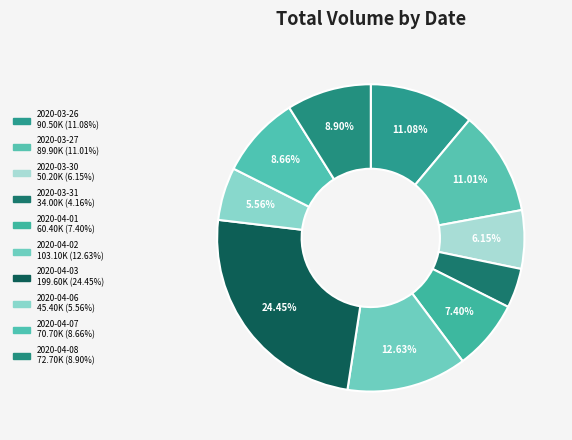

Is 2020-04-08 the majority of the pie?

No